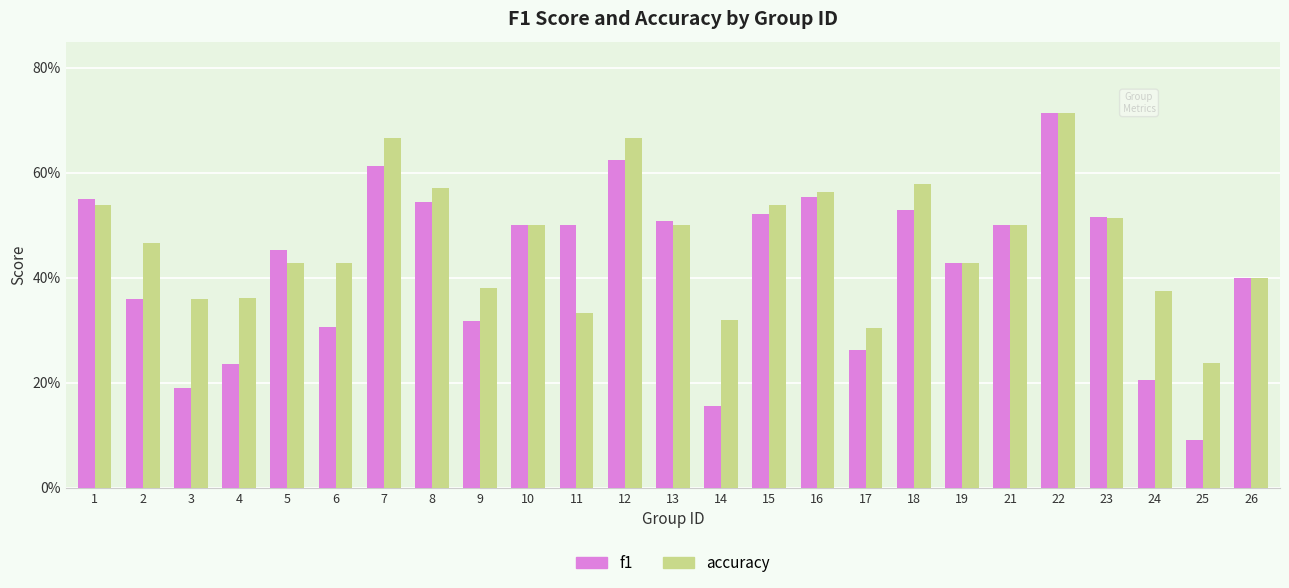

Which series has the largest total across all categories?

accuracy